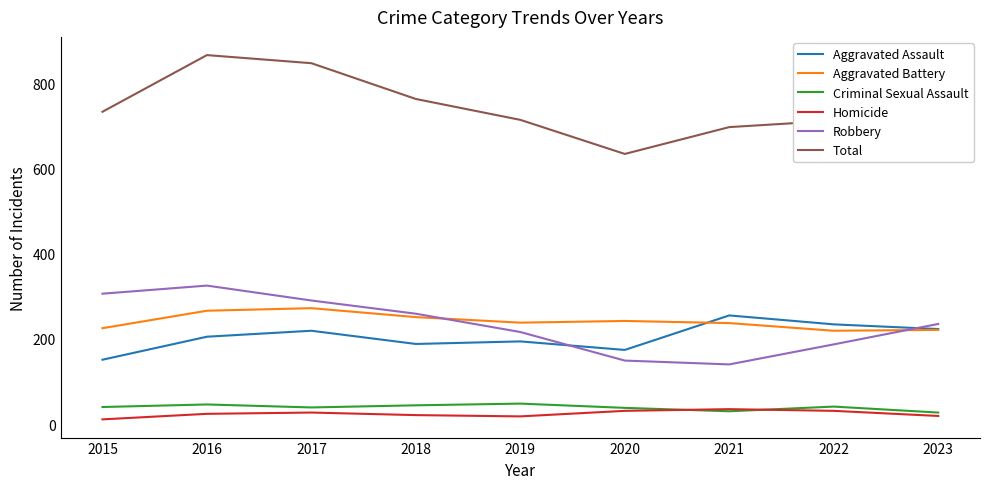

True or false: Aggravated Assault and Homicide intersect in this chart.

False